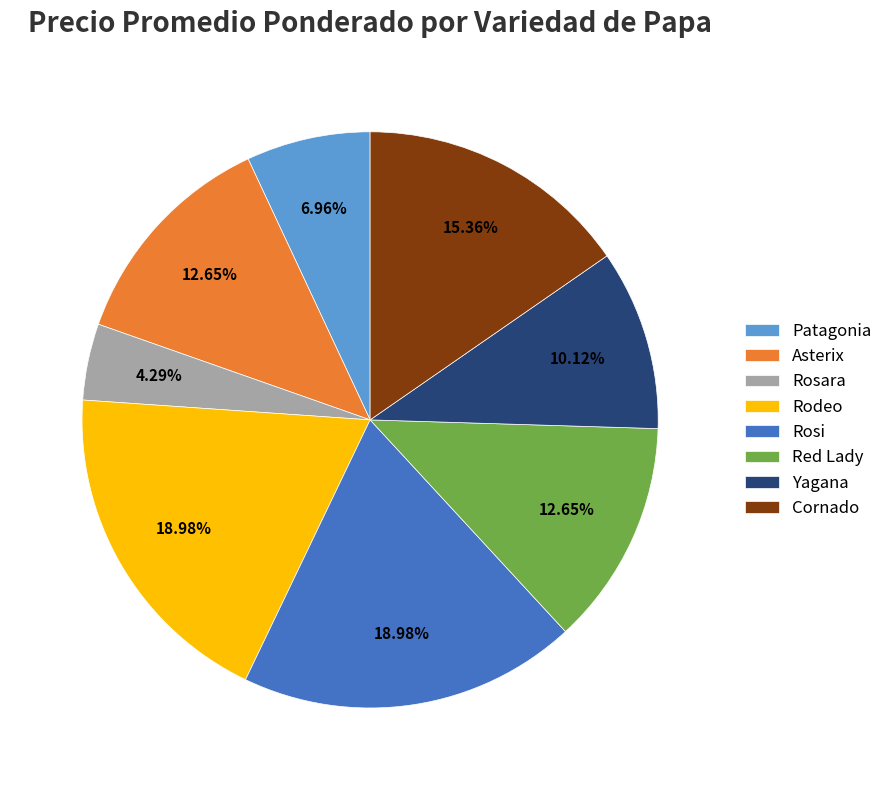

How many slices are in this pie chart?

8